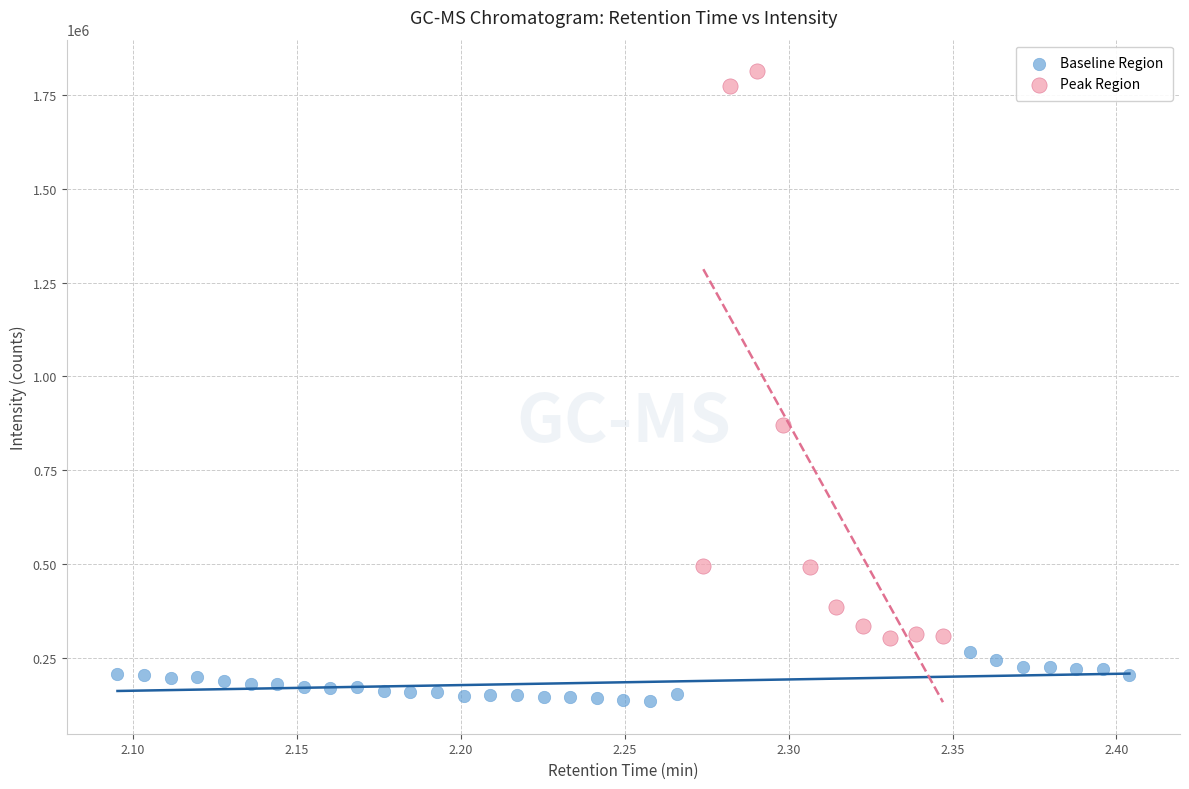

Which series reaches the maximum Y coordinate?

Peak Region